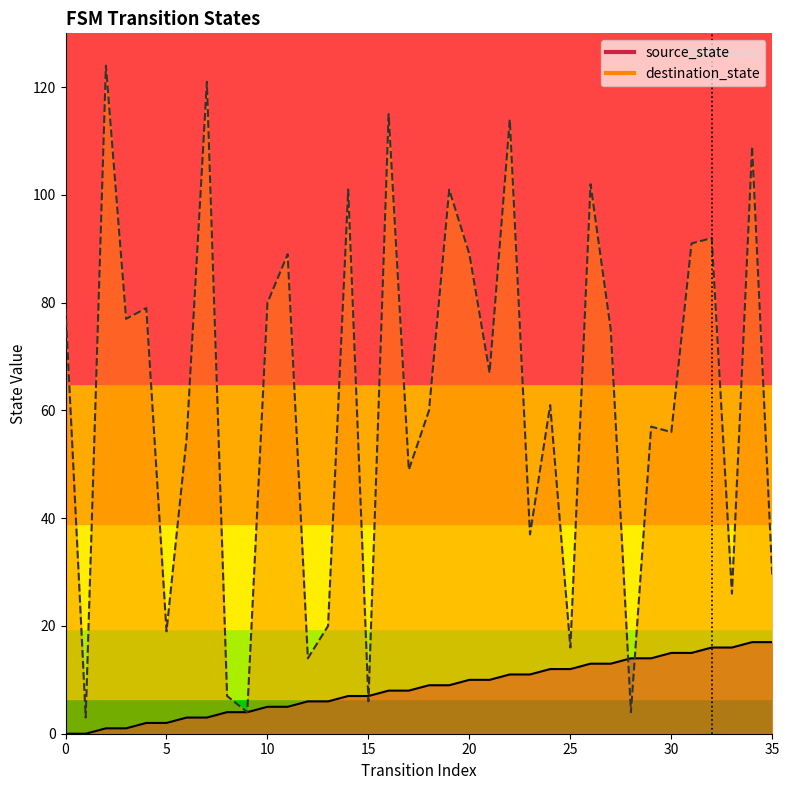

What is the sum of all destination_state values?

2228